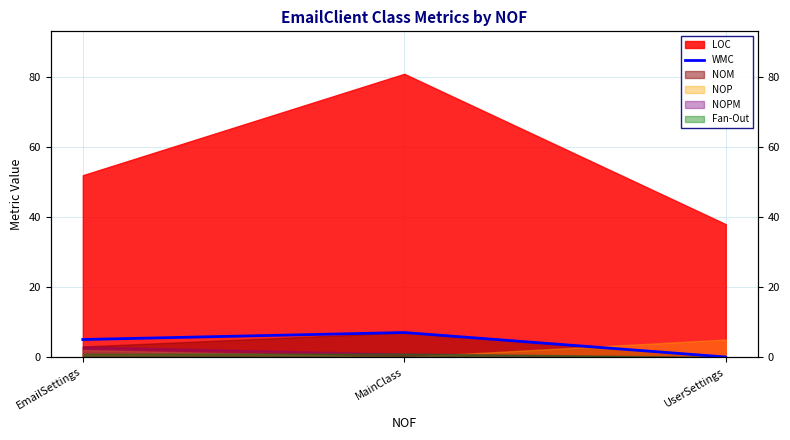

At which label does the data first exceed 5?

MainClass